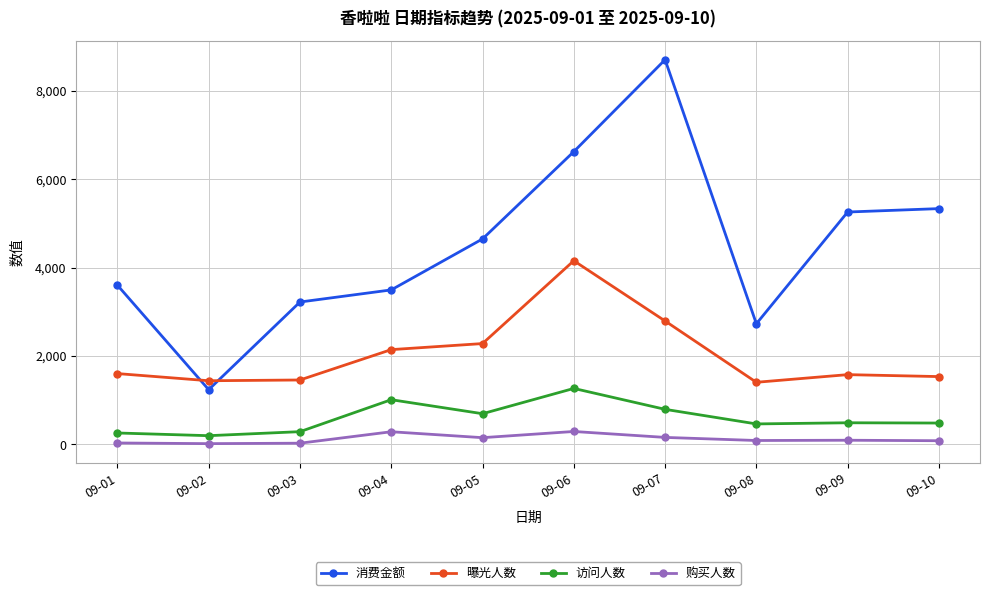

What are all the series names shown in the legend?

消费金额, 曝光人数, 访问人数, 购买人数